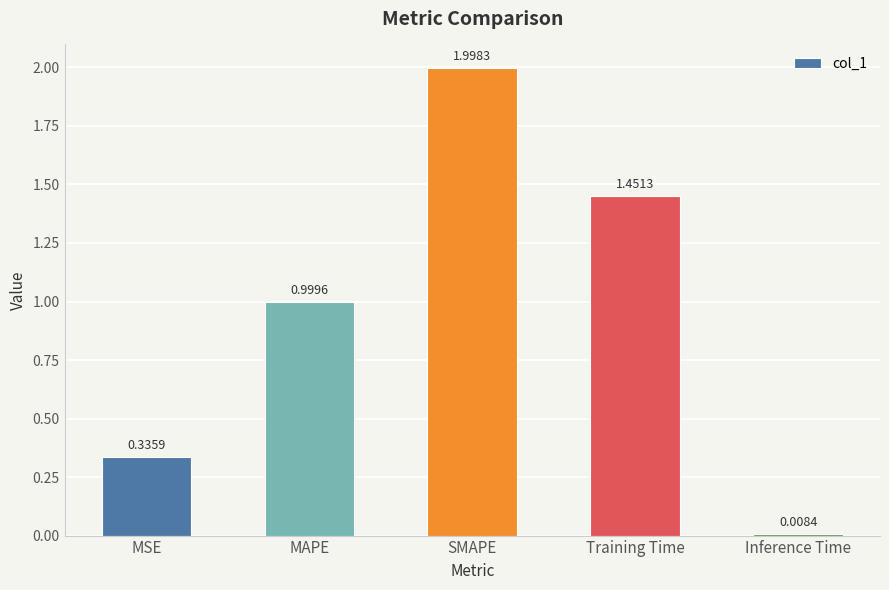

Rank the categories by value from lowest to highest.

Inference Time, MSE, MAPE, Training Time, SMAPE